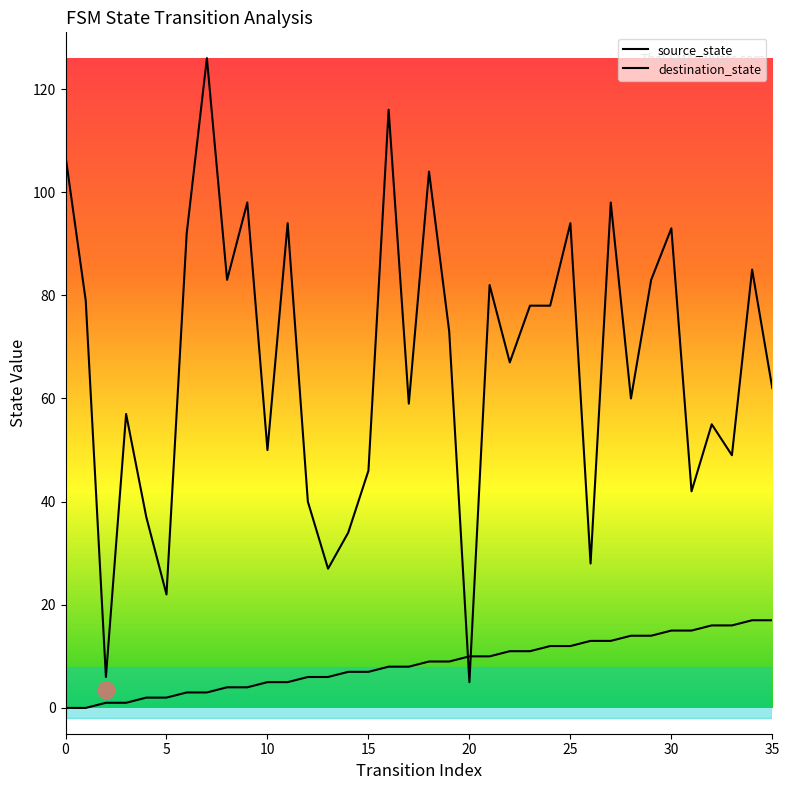

At which label is destination_state closest to 65?

22